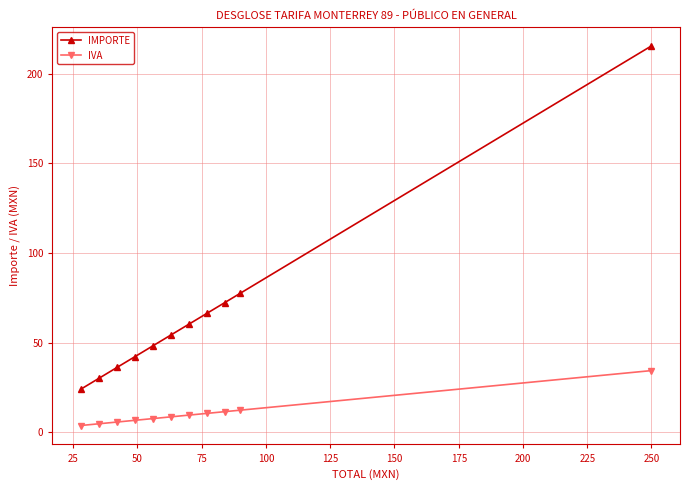

True or false: IMPORTE has more than 0 points higher than both neighbors.

False